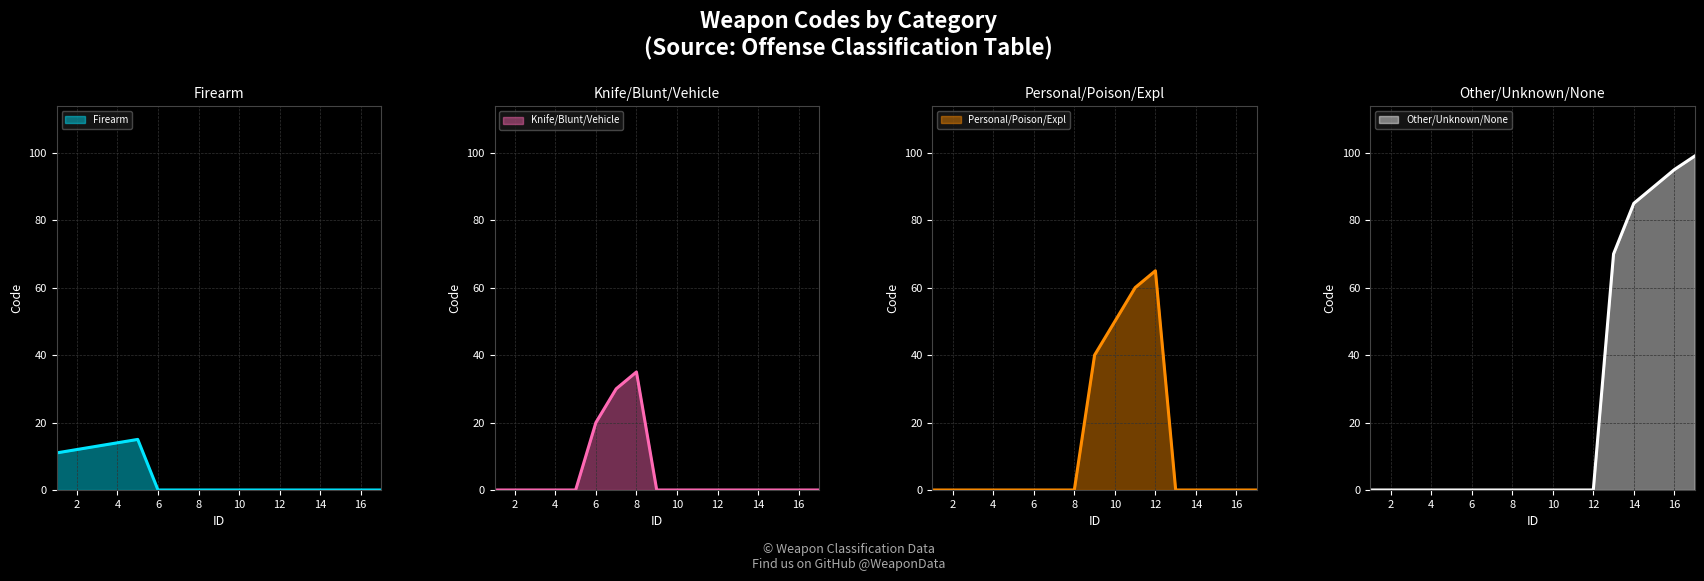

Is it true that Personal/Poison/Expl equals 32 at 6?

False